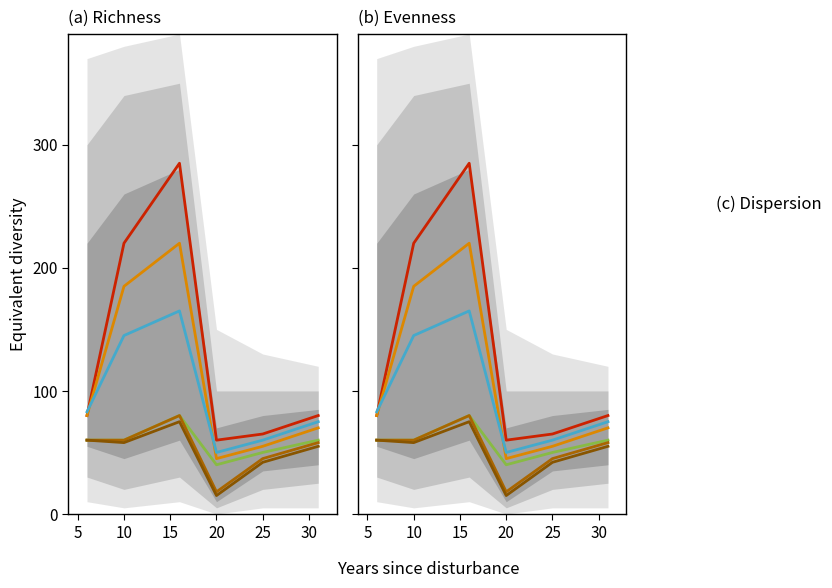

Which has a higher value, 20 or 25?

25